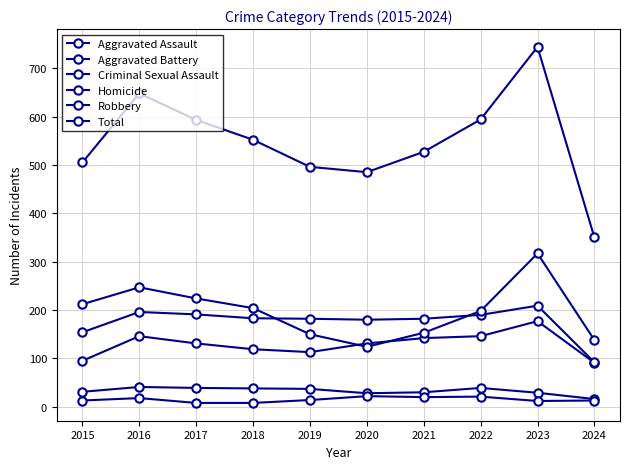

Count the number of data series in this chart.

6